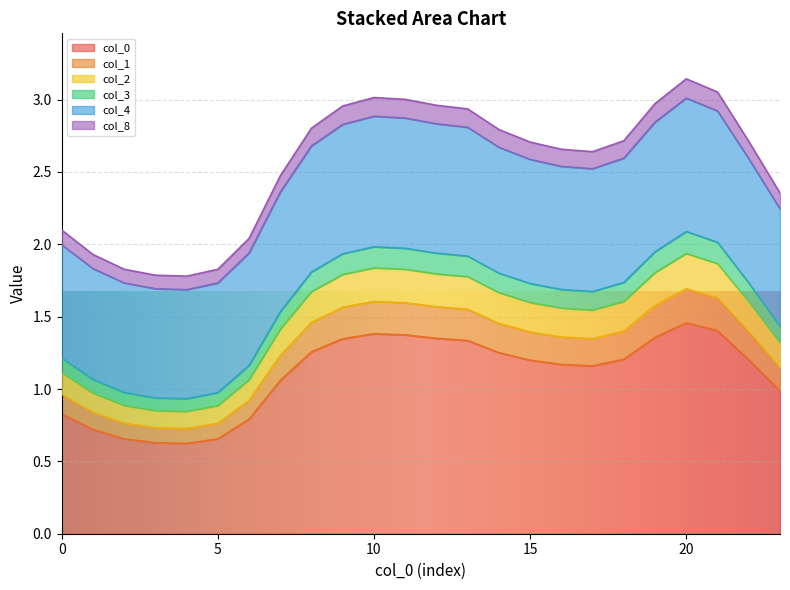

Which category has the lowest value in the 3 series?

4